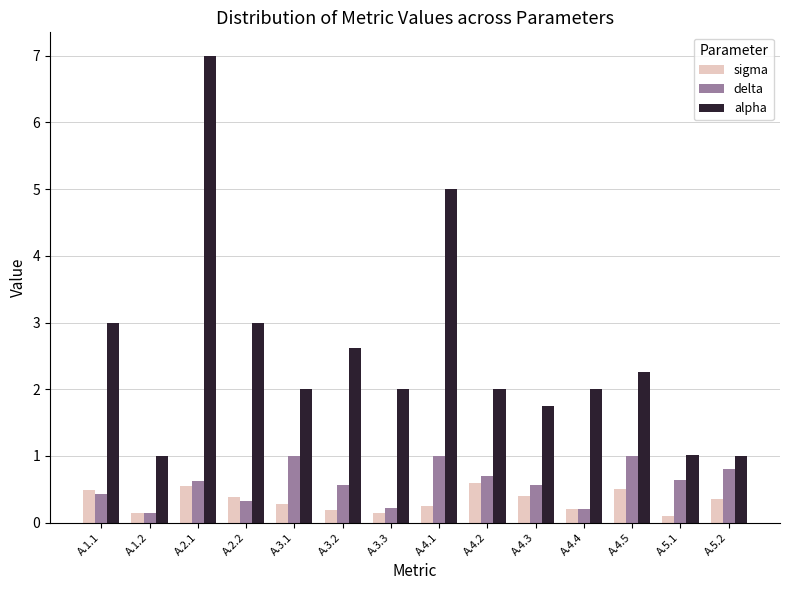

What is the label of the 10th bar from the right?

A.3.1